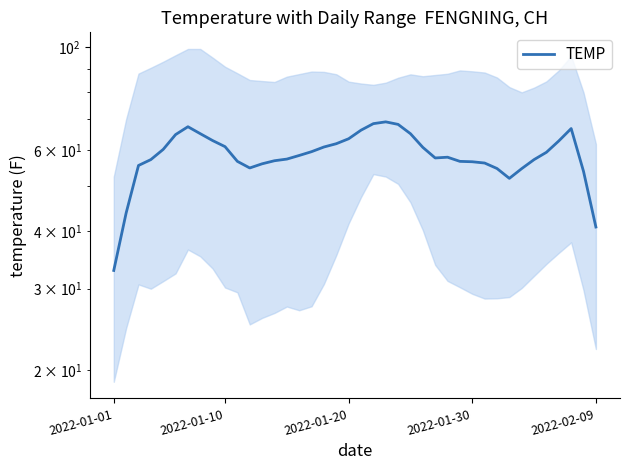

True or false: the data has more than 1 interior local peaks.

True